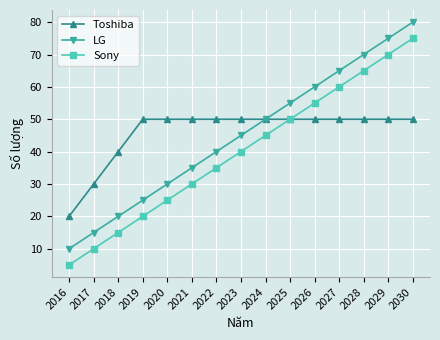

List the series in order of their peak value, highest first.

LG, Sony, Toshiba